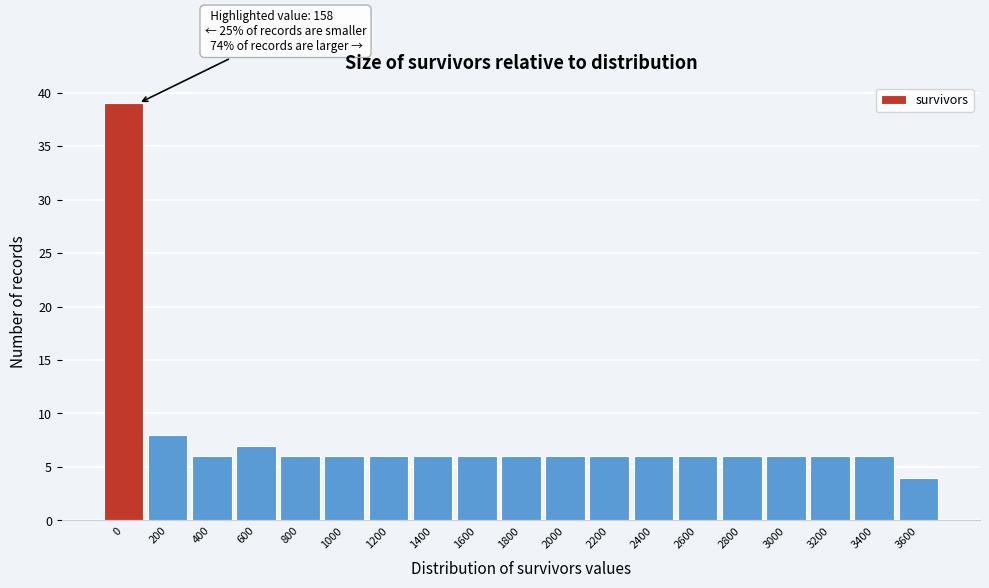

Reading left to right, extract all data points from this chart.

39	8	6	7	6	6	6	6	6	6	6	6	6	6	6	6	6	6	4